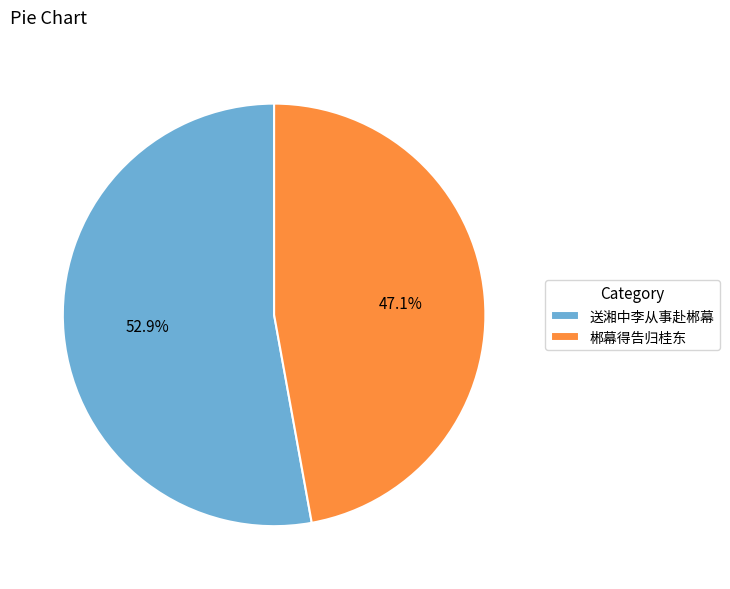

Which slice represents more than half of the pie?

送湘中李从事赴郴幕